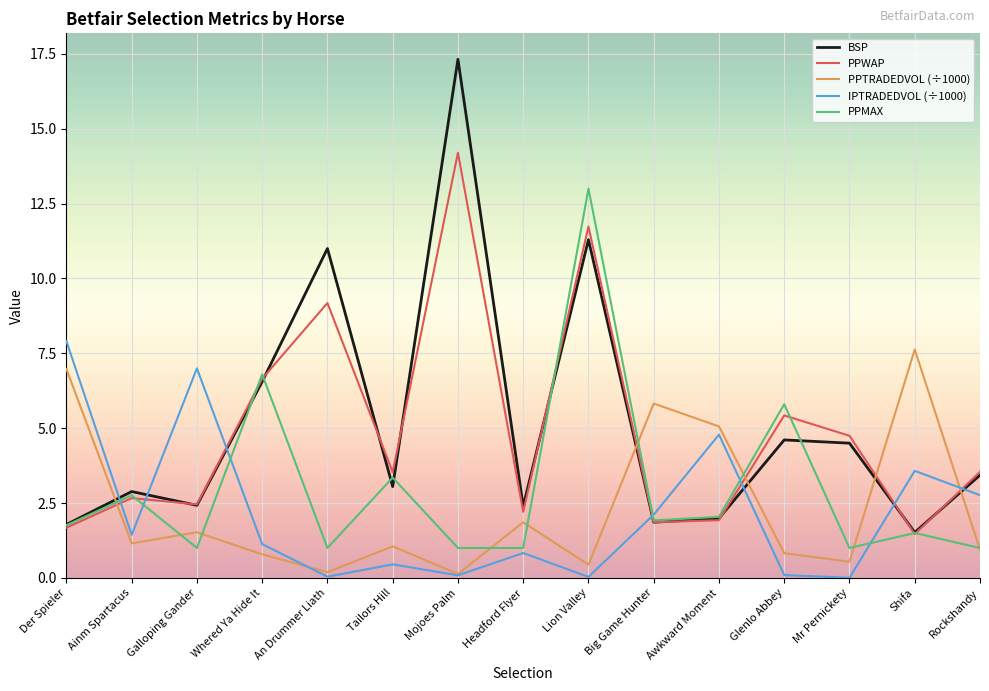

After their last crossing, which series has the higher values: PPTRADEDVOL (÷1000) or PPWAP?

PPWAP